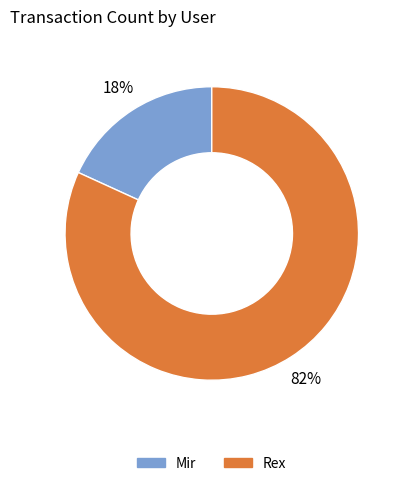

To the nearest percent, what is the difference between the largest and smallest slice percentages?

64%